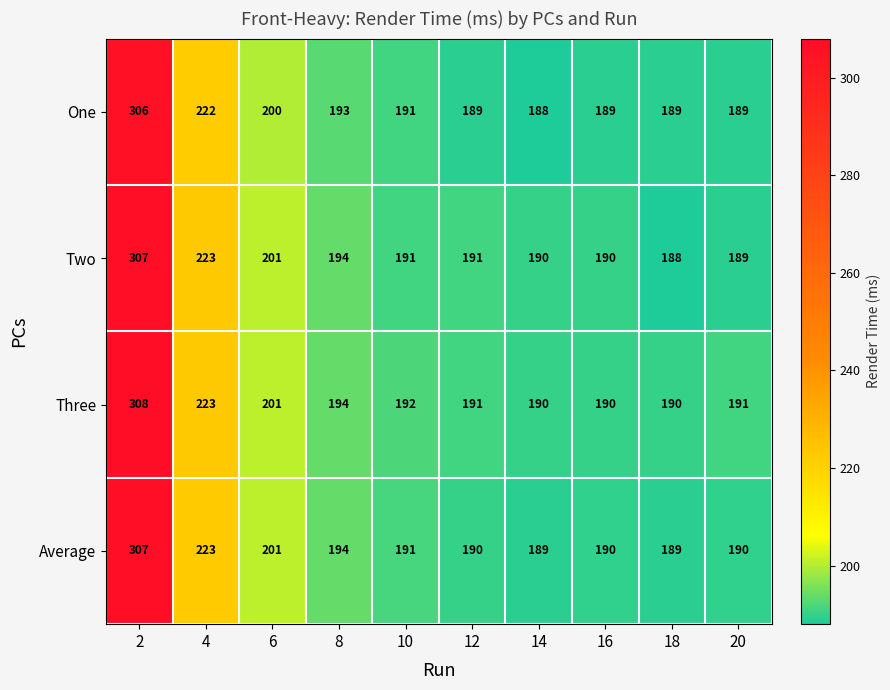

The Three series shows 110 at 12. True or false?

False